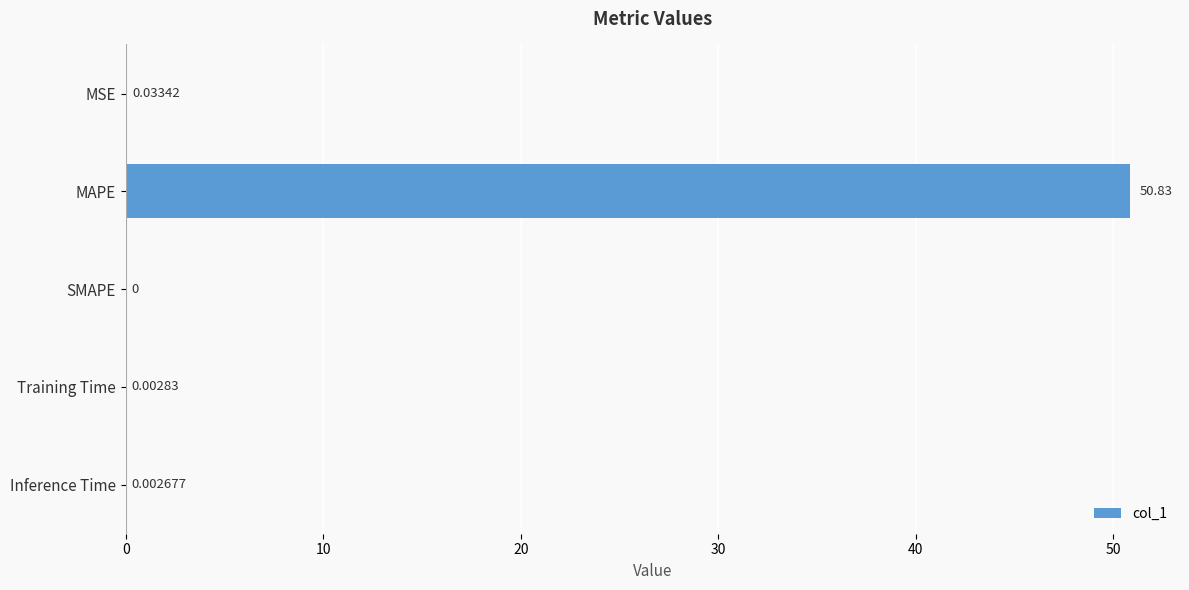

What is the sum of the values at MAPE and SMAPE?

50.8